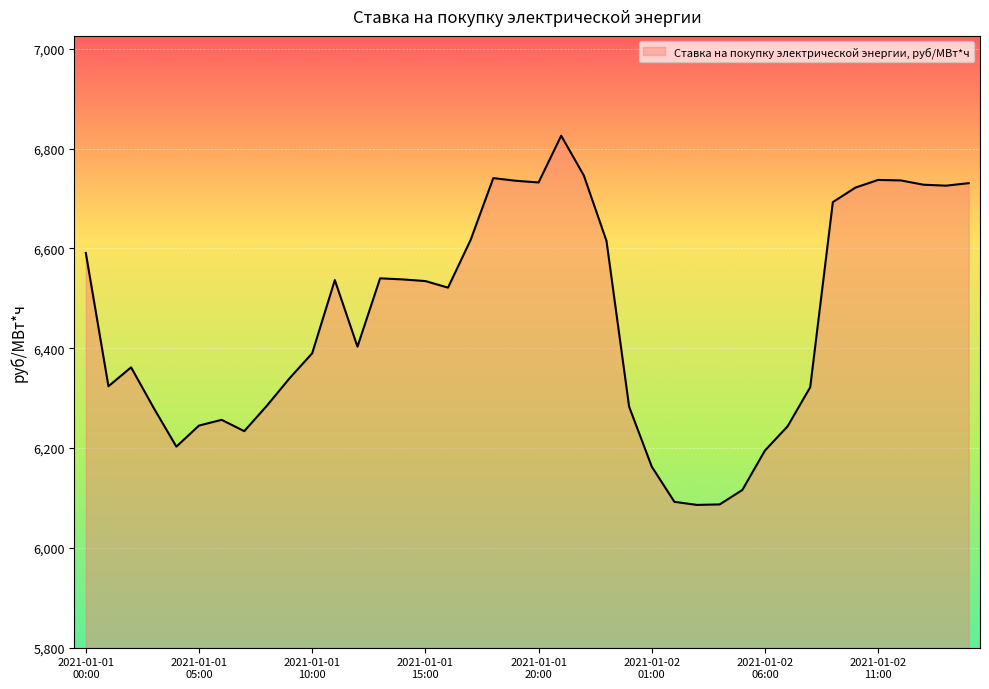

What is the difference between the maximum and minimum values?

739.6